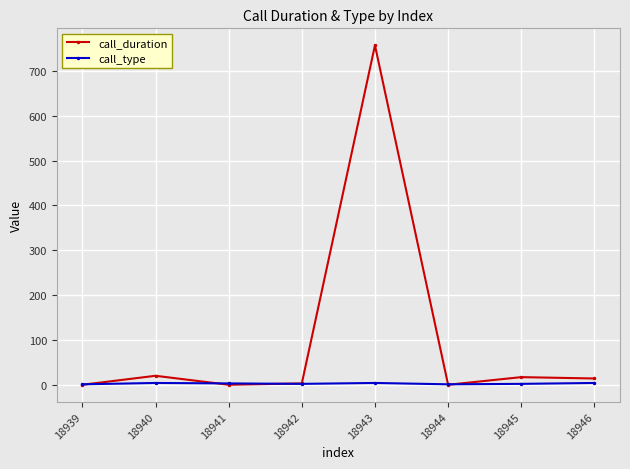

What is the highest value of the call_duration series?

757